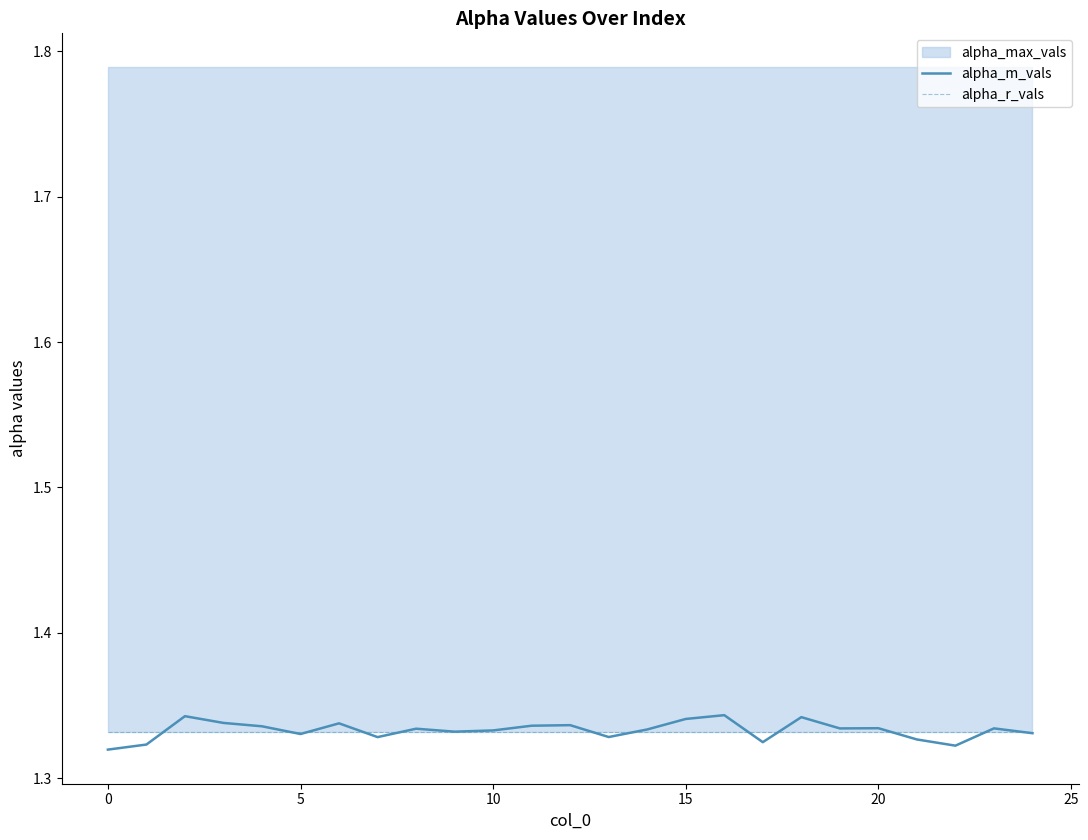

Does the chart display data point markers on the line(s)?

No